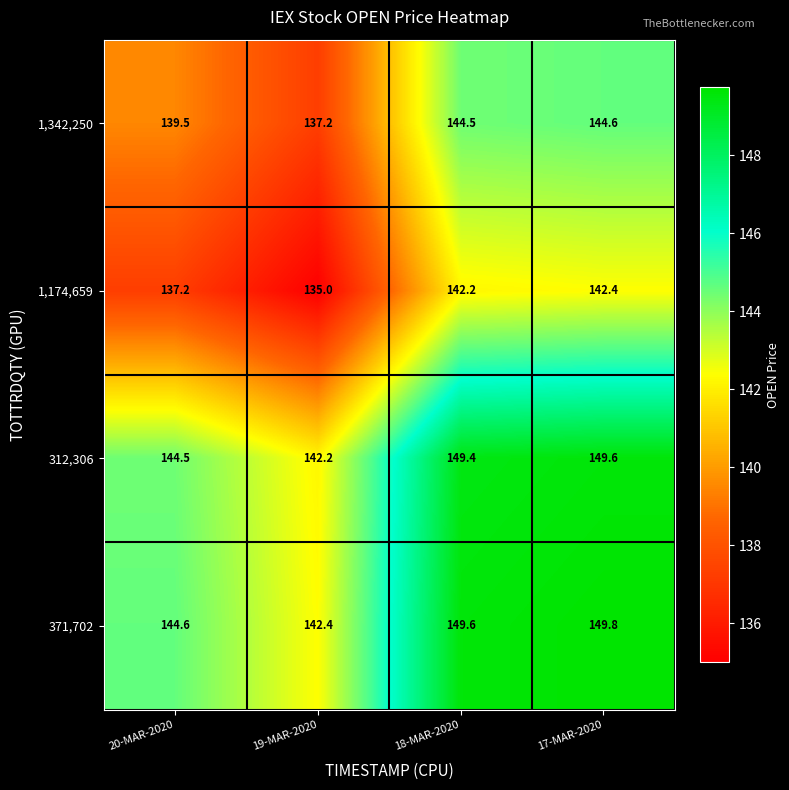

What is the minimum value shown in the chart?

135.0